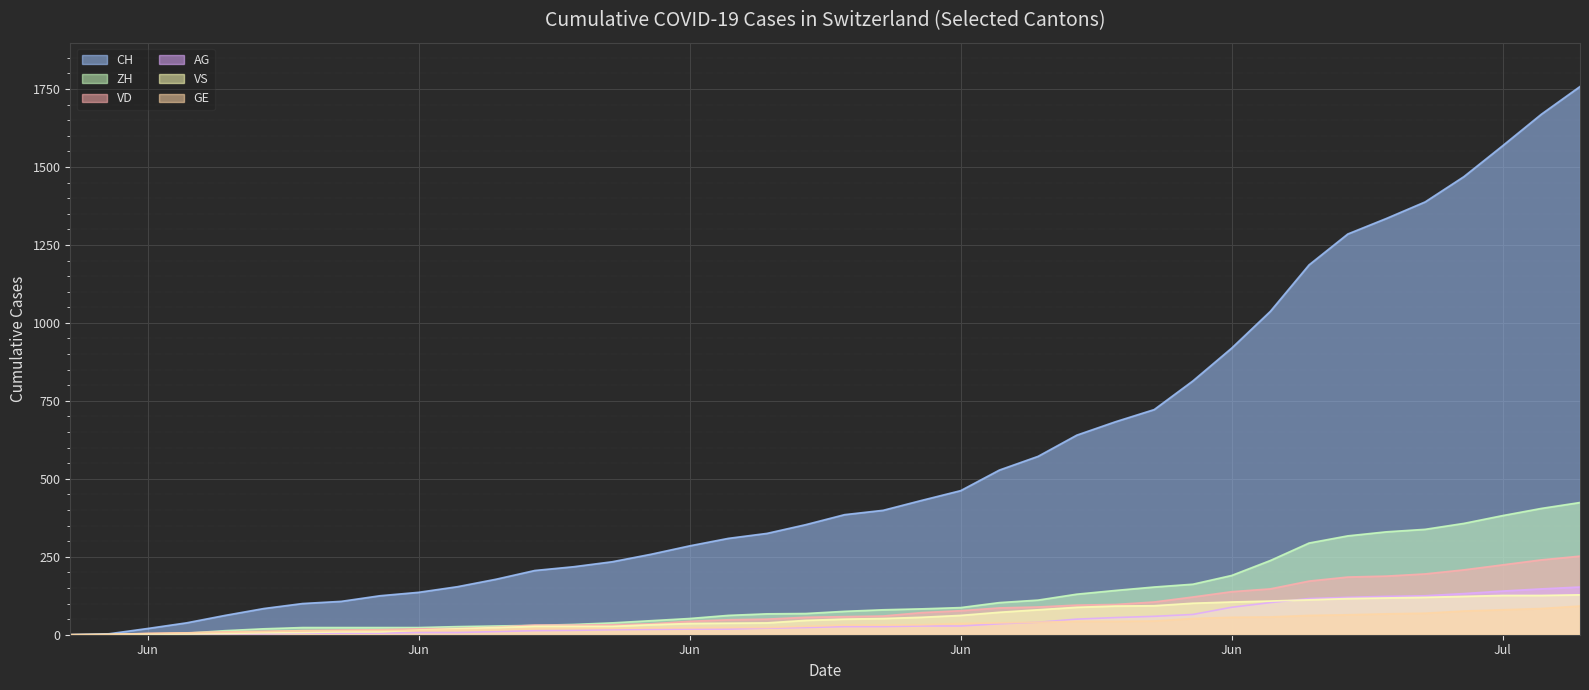

Where is VS nearest to the value 64?

Jun